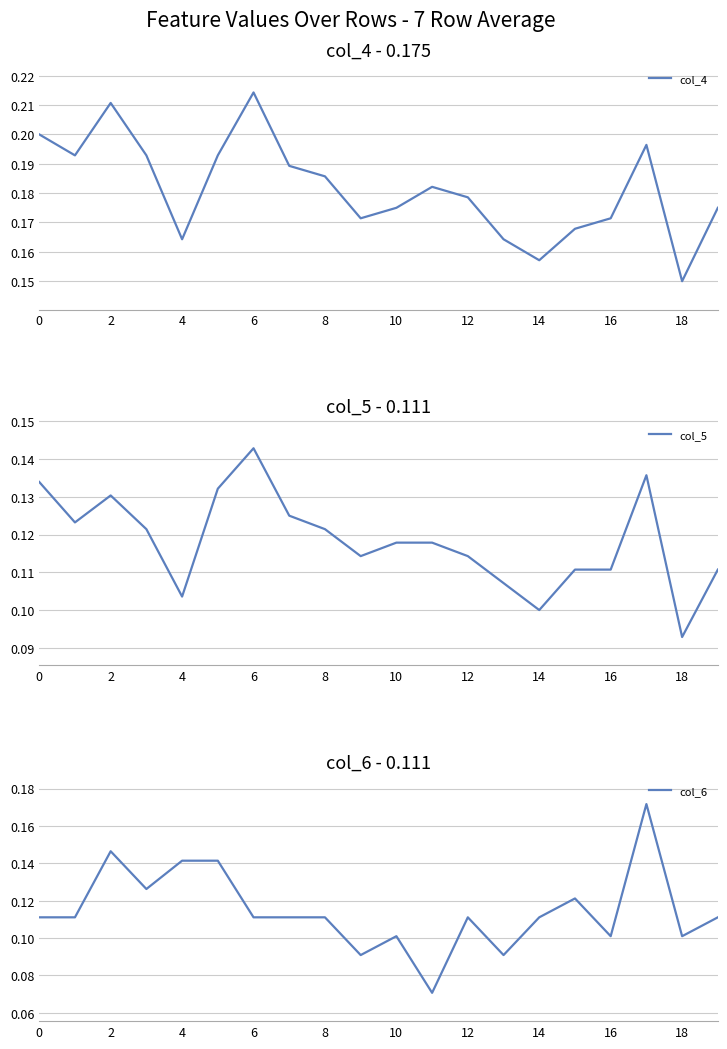

How many intersections are there between col_5 and col_6?

5